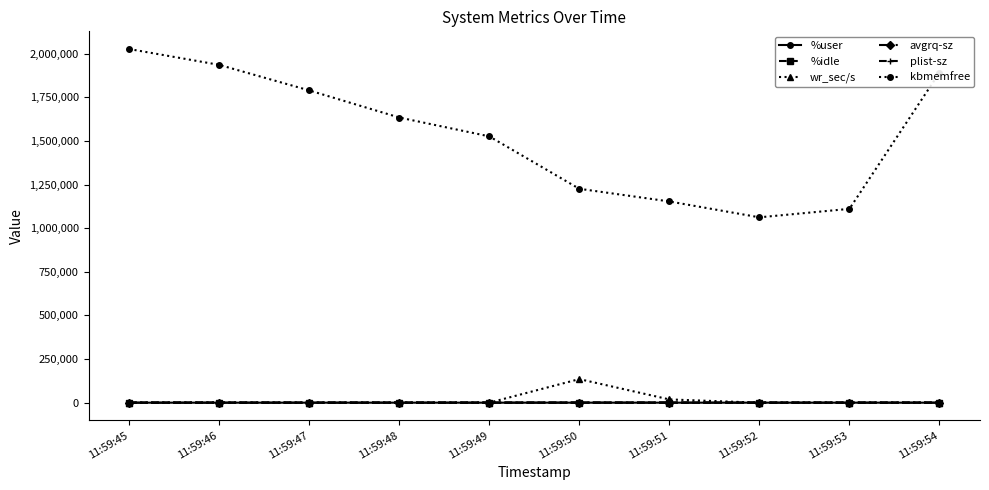

At which category does the chart reach its peak across all series?

11:59:45